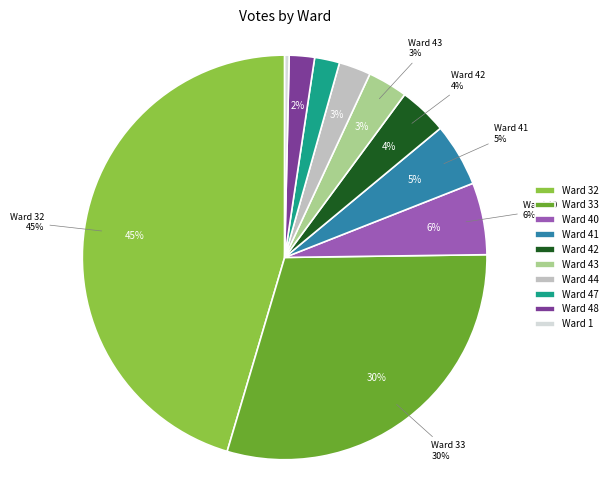

Is Ward 48 the majority of the pie?

No